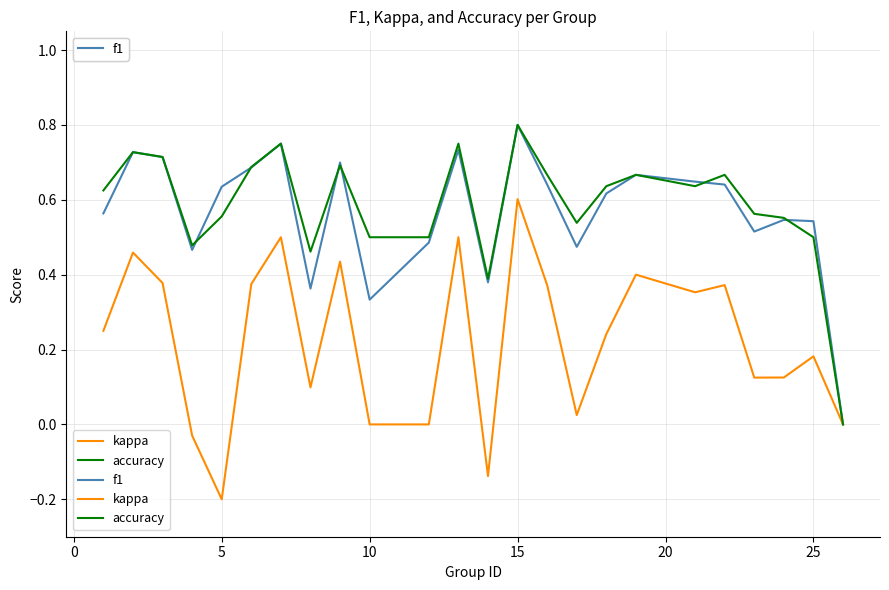

Reading left to right, what are all the values shown in this chart?

f1: 0.6	0.7	0.7	0.5	0.6	0.7	0.8	0.4	0.7	0.3	0.5	0.7	0.4	0.8	0.6	0.5	0.6	0.7	0.6	0.6	0.5	0.5	0.5	0.0
kappa: 0.2	0.5	0.4	-0.0	-0.2	0.4	0.5	0.1	0.4	0.0	0.0	0.5	-0.1	0.6	0.4	0.0	0.2	0.4	0.4	0.4	0.1	0.1	0.2	0.0
accuracy: 0.6	0.7	0.7	0.5	0.6	0.7	0.8	0.5	0.7	0.5	0.5	0.8	0.4	0.8	0.7	0.5	0.6	0.7	0.6	0.7	0.6	0.6	0.5	0.0